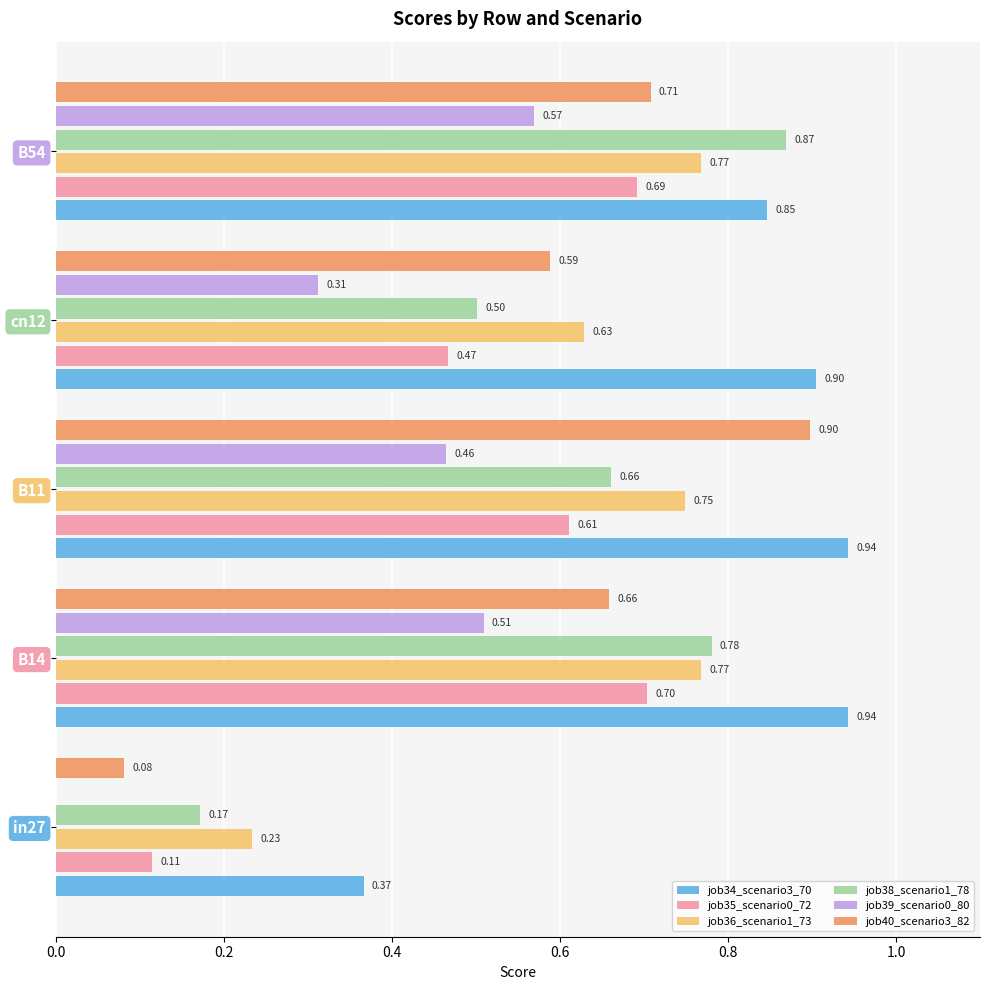

What is the sum of all job39_scenario0_80 values?

1.9